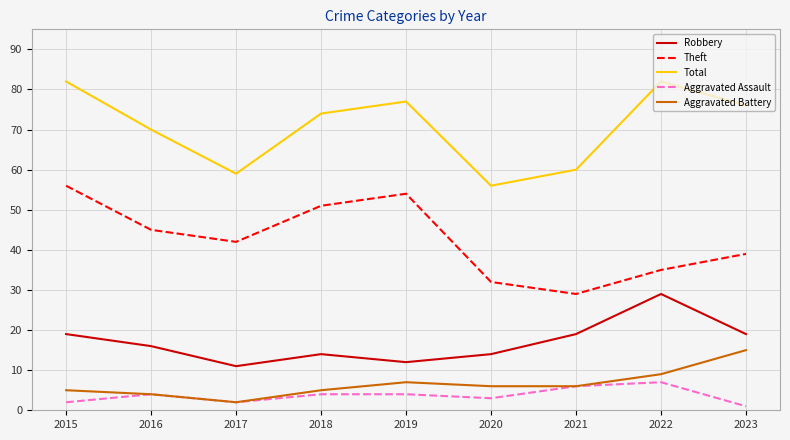

The Robbery series shows 24 at 2016. True or false?

False